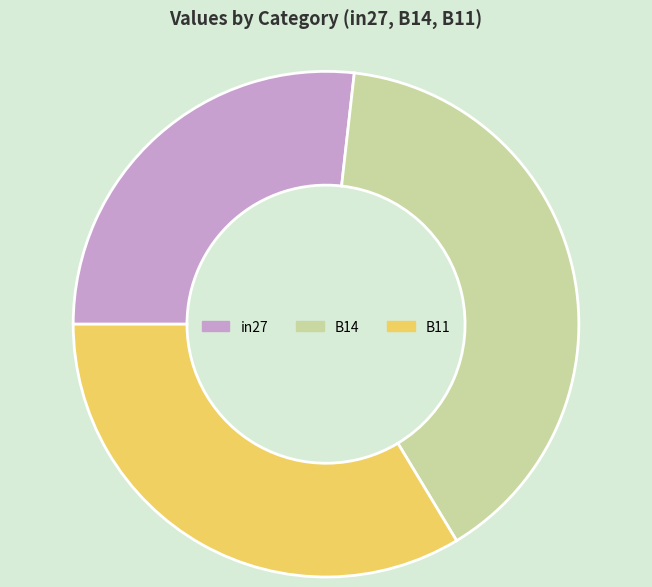

What is the smallest slice in the pie chart?

in27